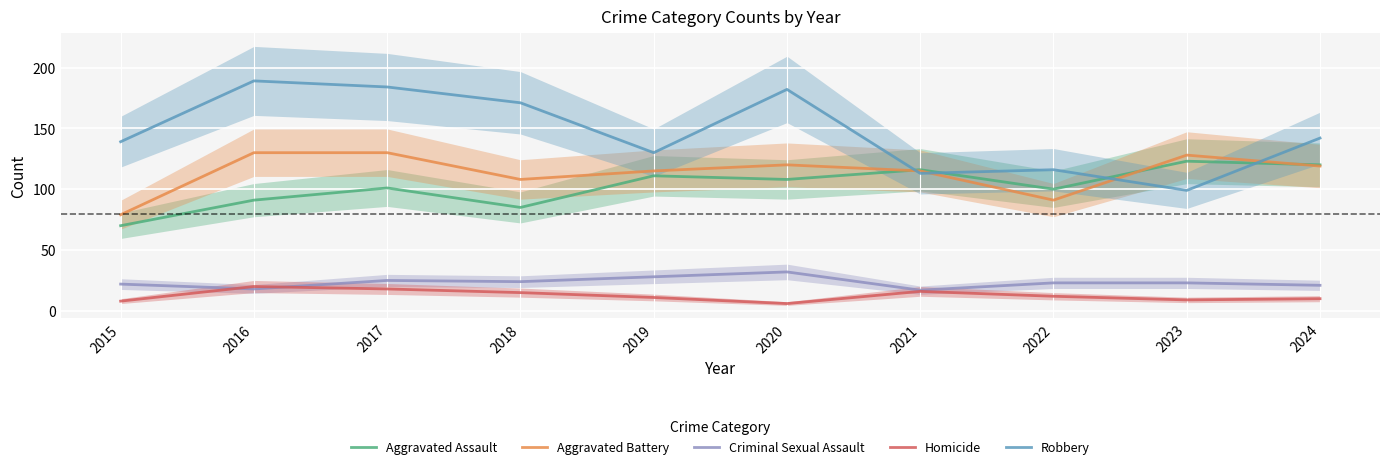

What is the sum of the Aggravated Battery values at 2024 and 2016?

249